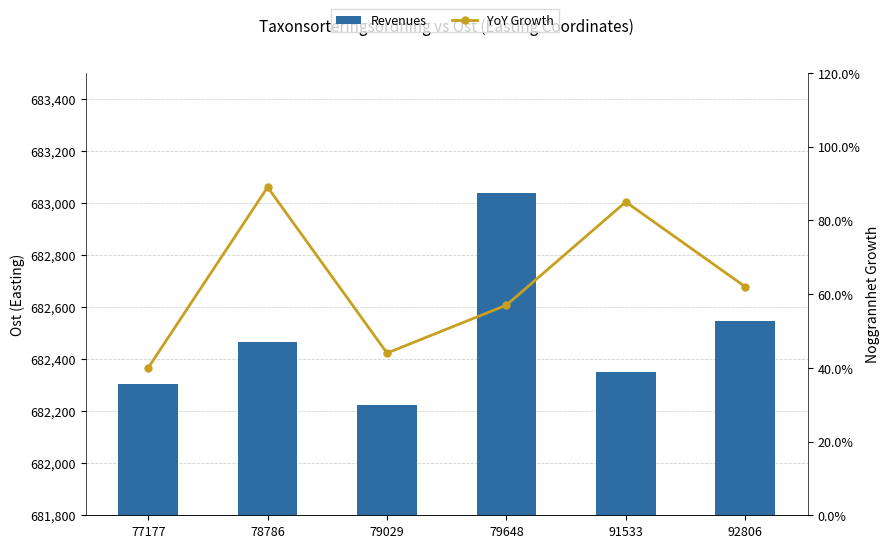

List the series in order of their peak value, lowest first.

YoY Growth, Revenues